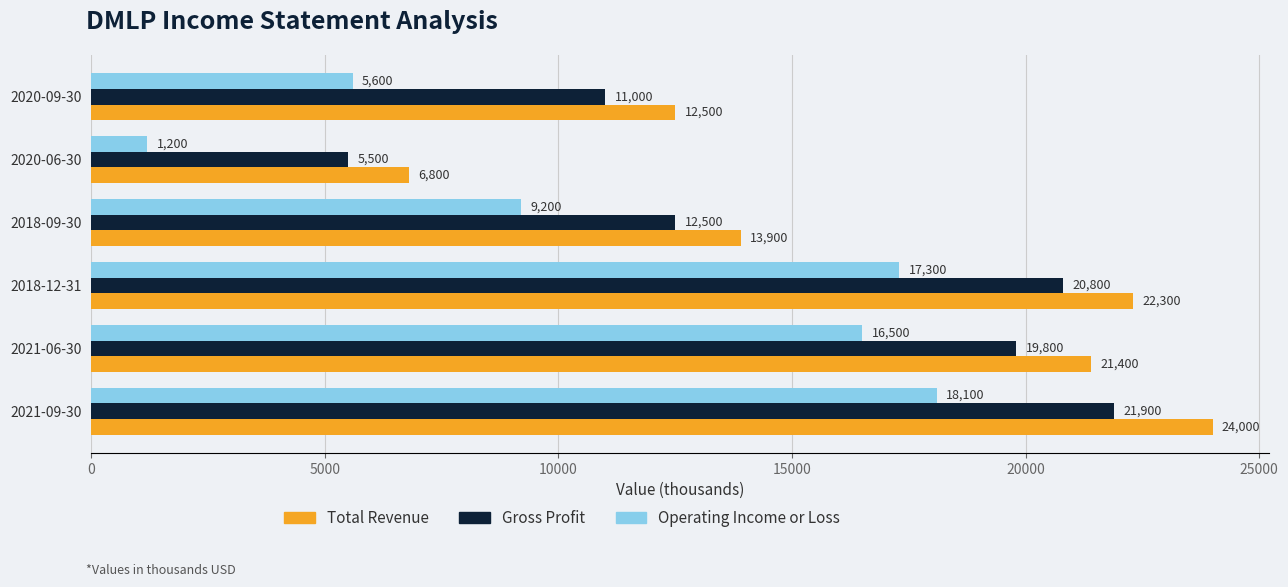

Rank the series at 2018-09-30 from lowest to highest value.

Operating Income or Loss, Gross Profit, Total Revenue